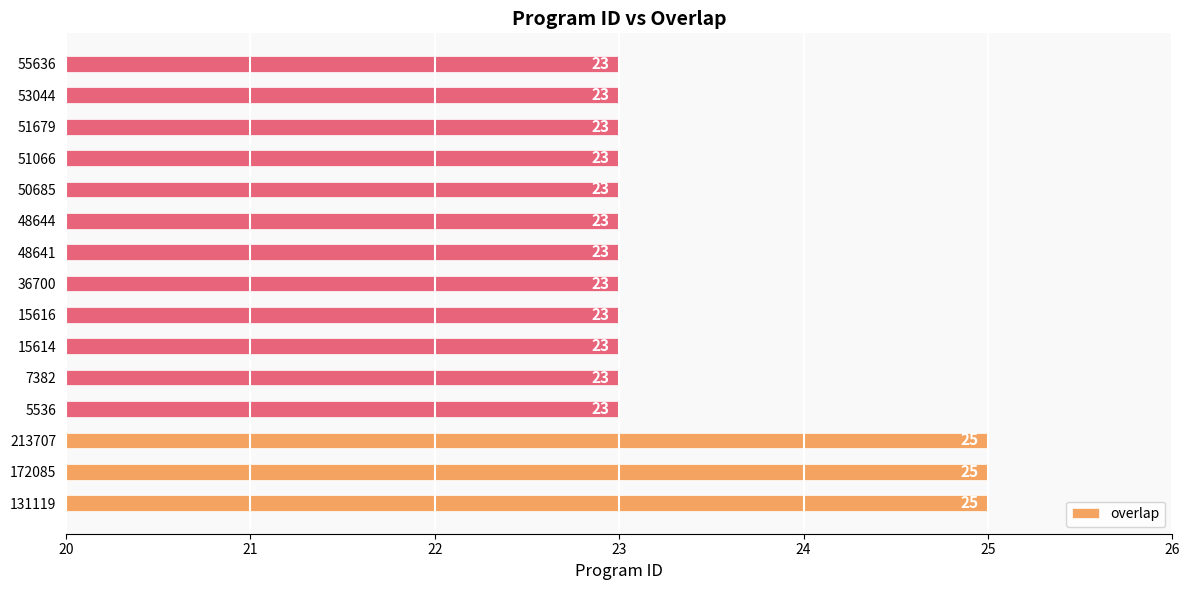

True or false: the data shows 23 at 53044.

True